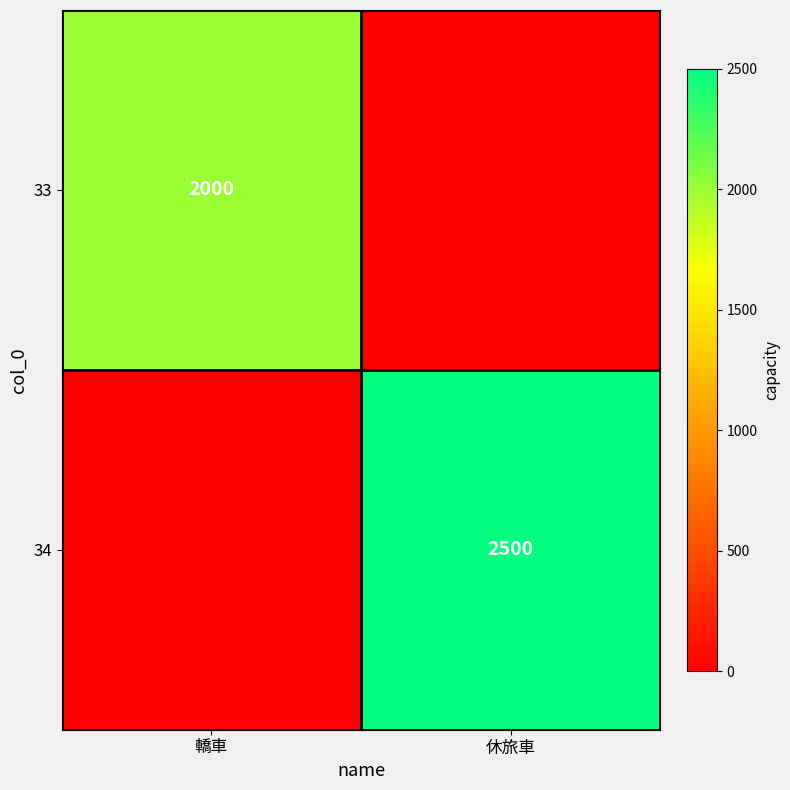

The 34 series shows 4348 at 休旅車. True or false?

False